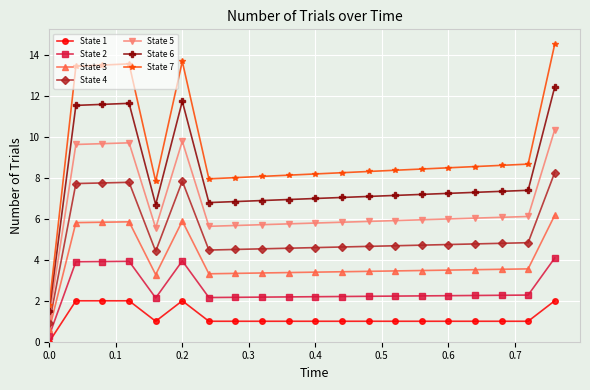

Rank the series by their maximum value, from lowest to highest.

State 1, State 2, State 3, State 4, State 5, State 6, State 7